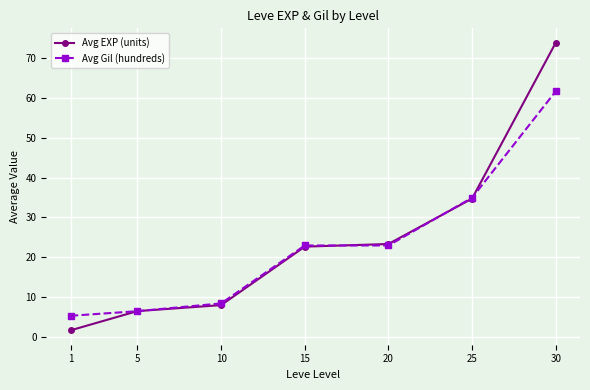

The value of Avg Gil (hundreds) at 20 is 11.1. True or false?

False